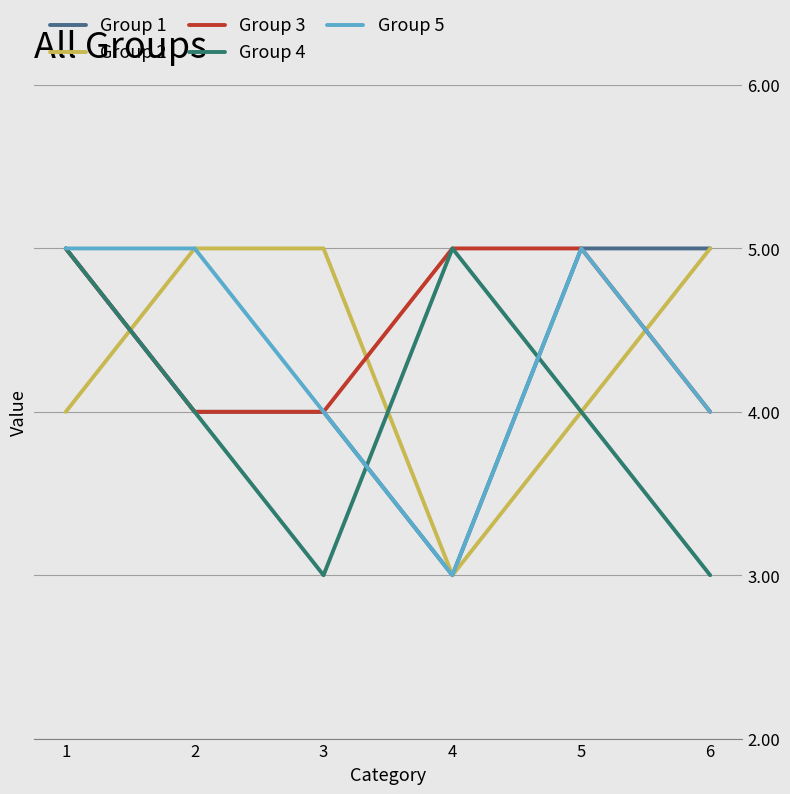

What is the highest value of the Group 4 series?

5